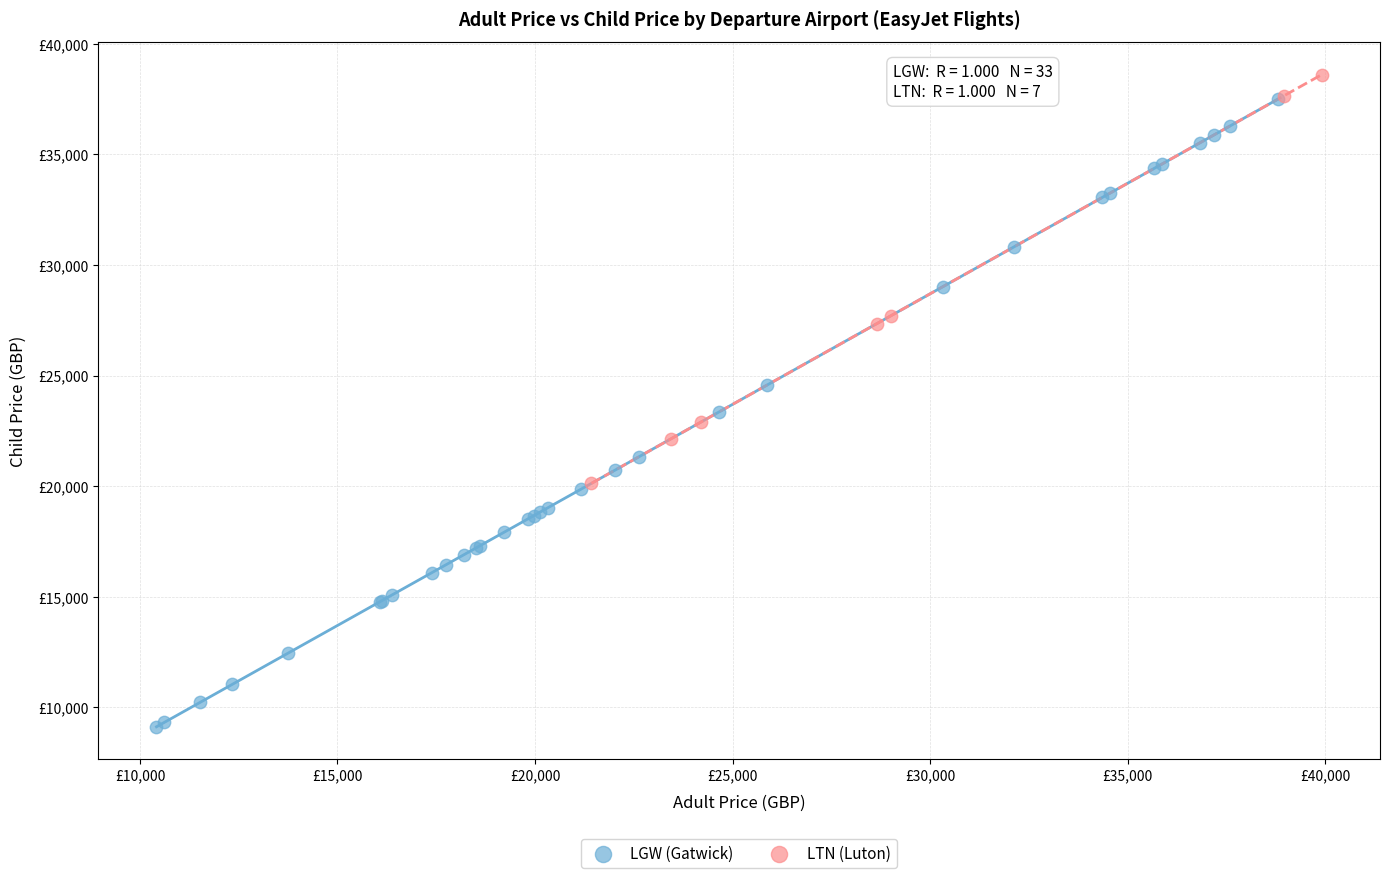

What are all the series names shown in the legend?

LGW (Gatwick), LTN (Luton)